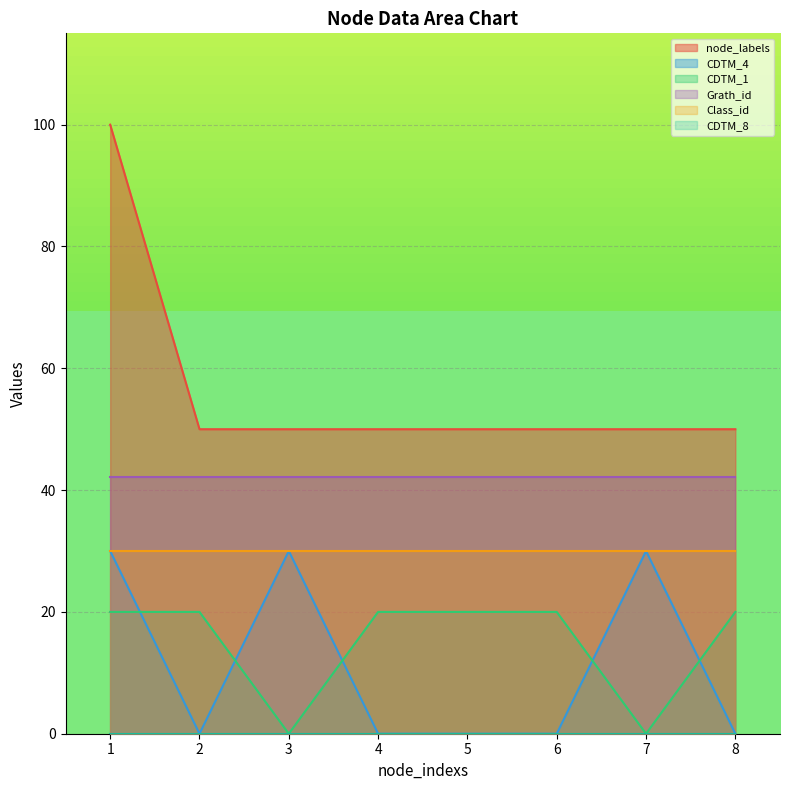

What is the difference between the highest and lowest values at 5?

50.0